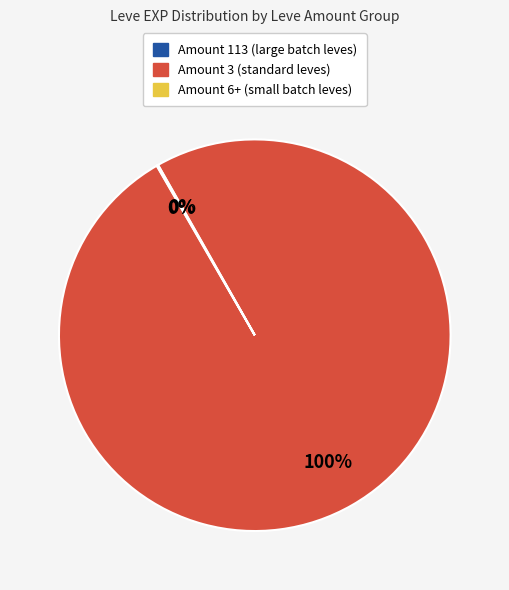

What percentage is the Amount 3 (standard leves) slice, to the nearest percent?

100%